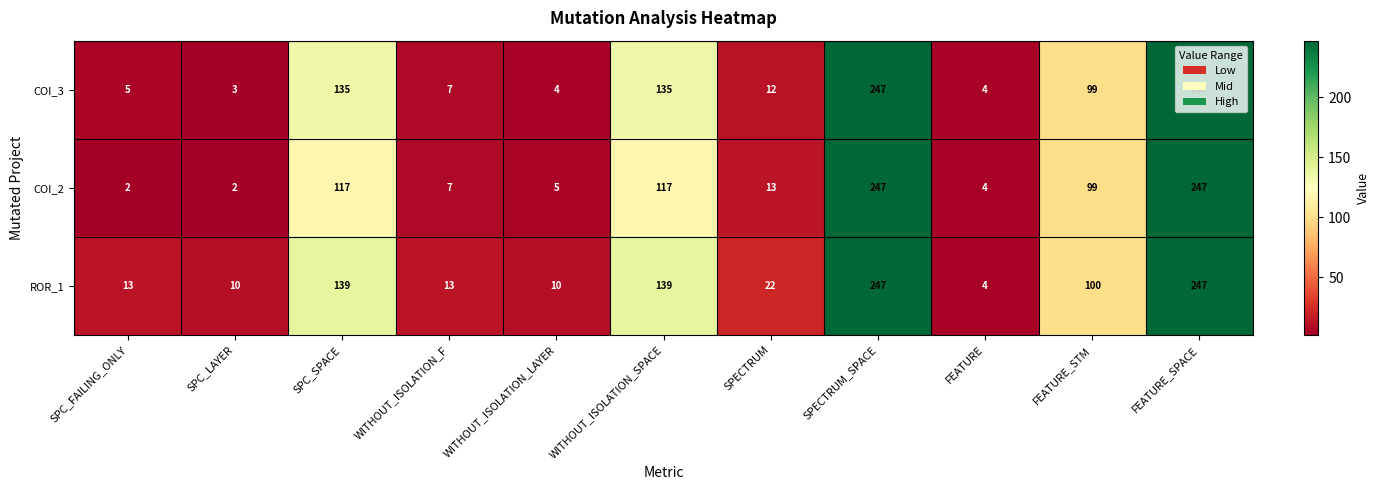

What is the average value of the COI_2 series?

78